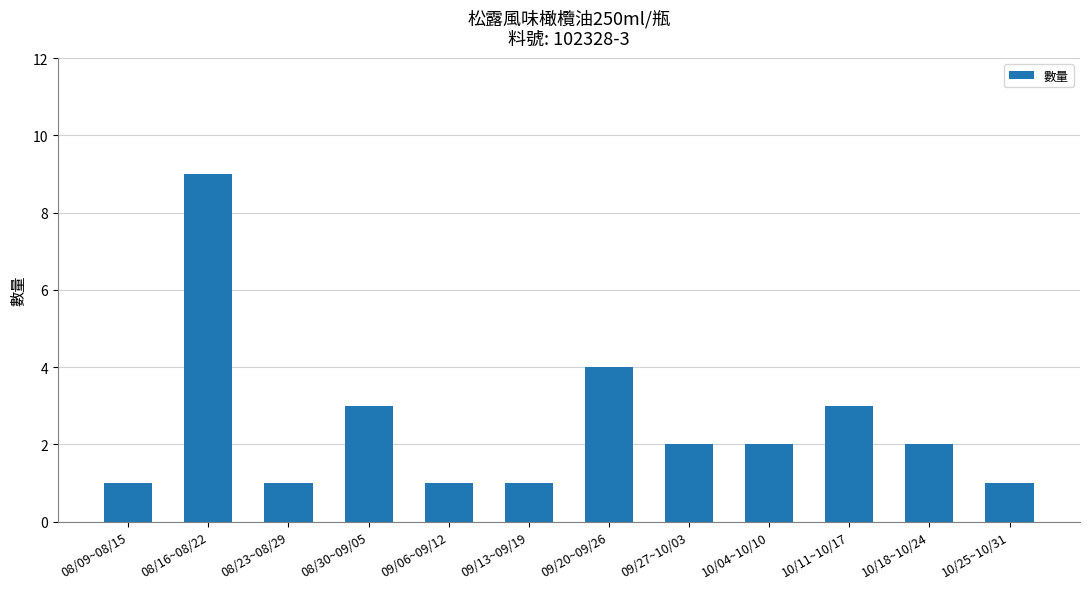

At which label is the value closest to 5?

09/20~09/26